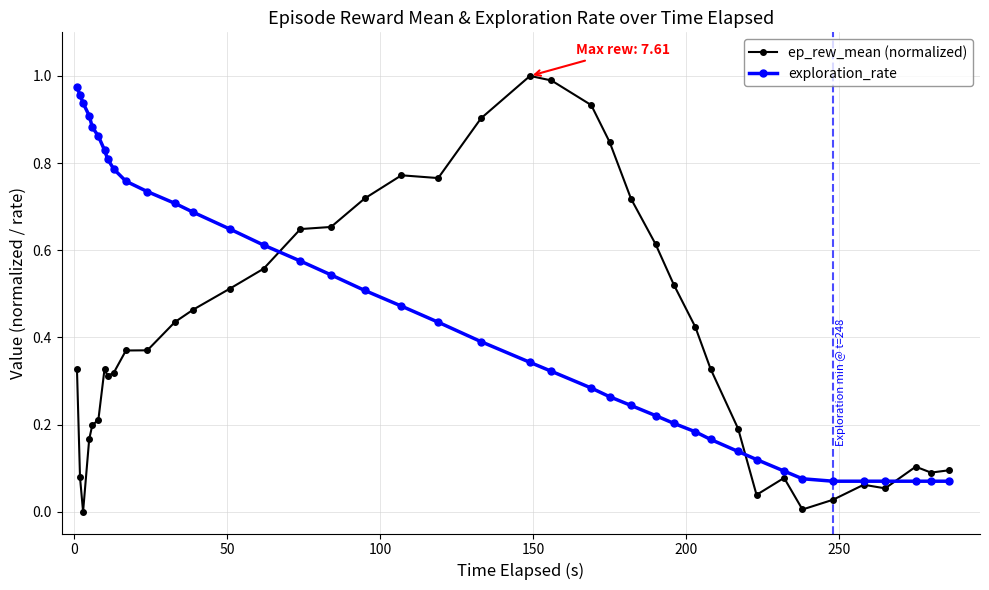

Which series has the largest total across all categories?

exploration_rate